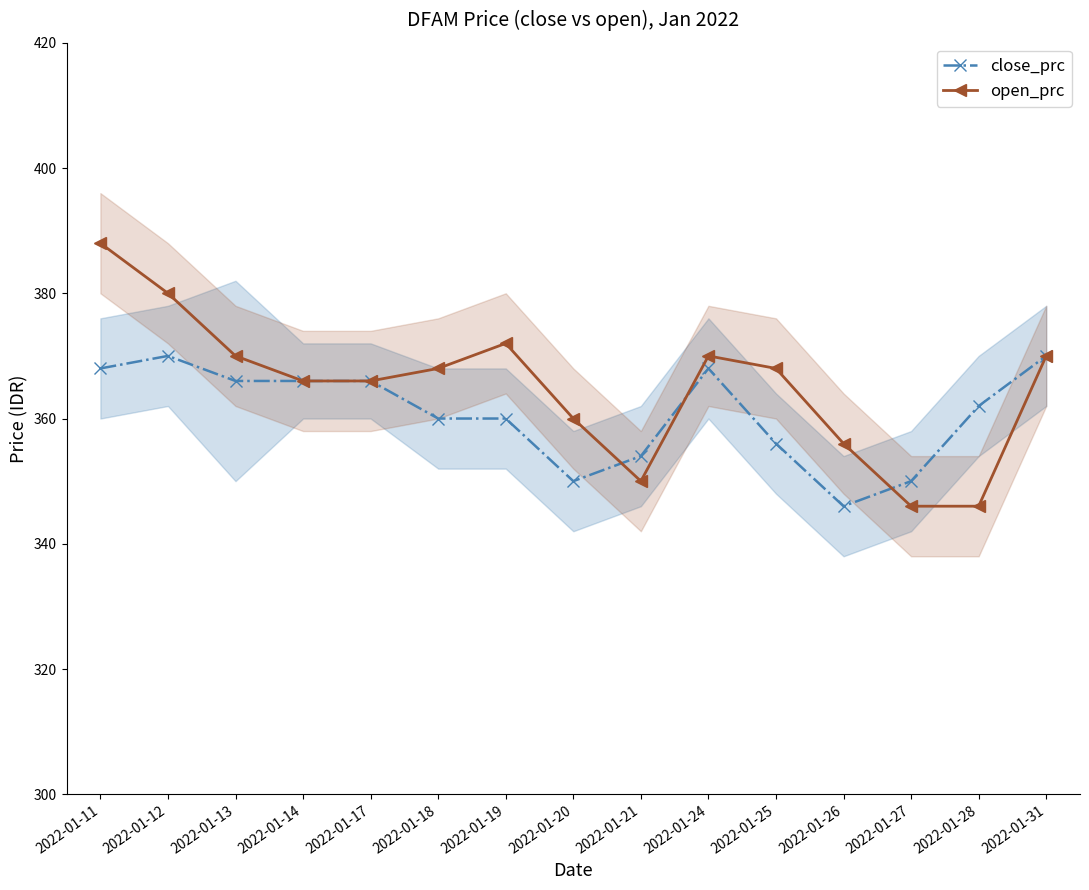

Which series has the widest spread of values?

open_prc